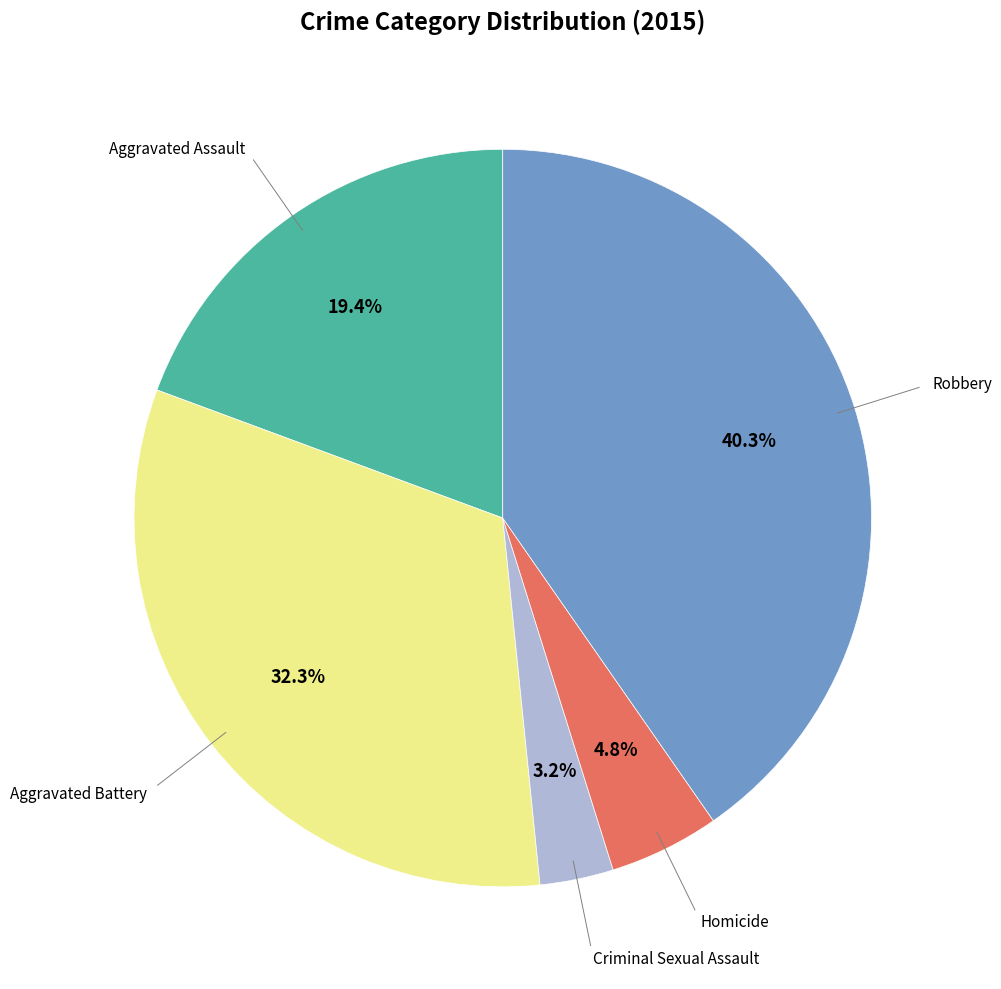

How many segments does this pie chart have?

5